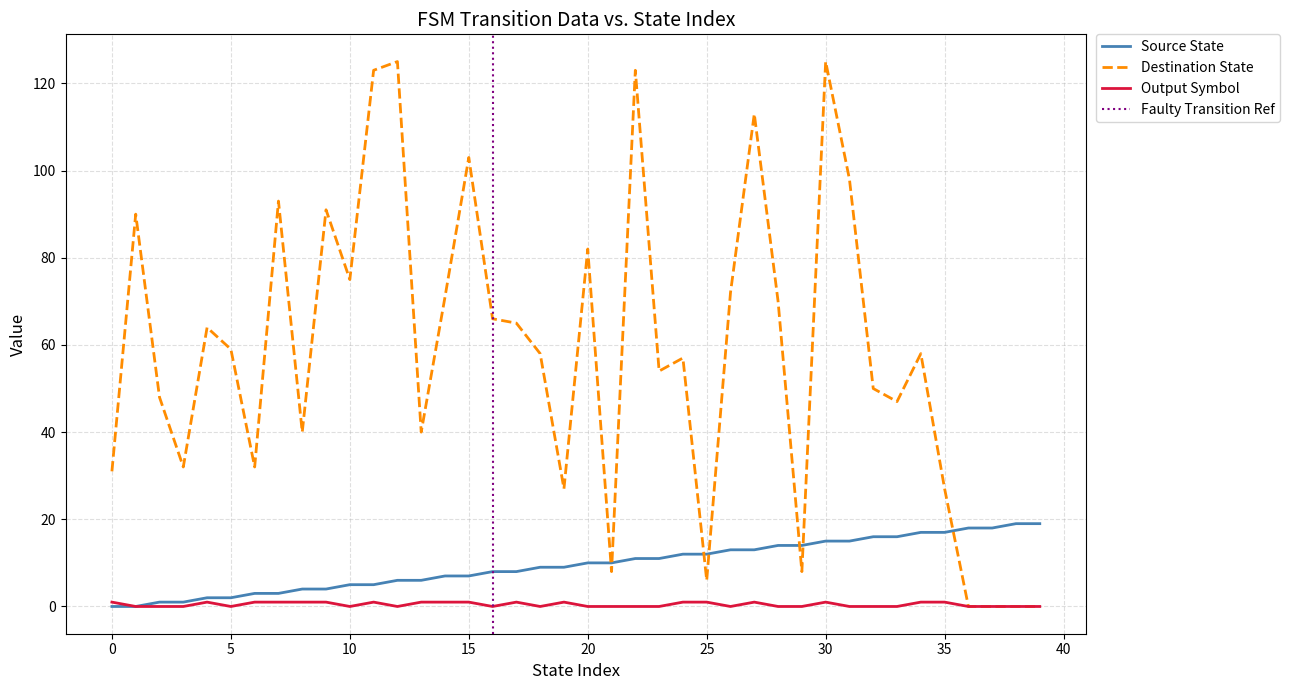

True or false: source_state and destination_state cross at least once.

True